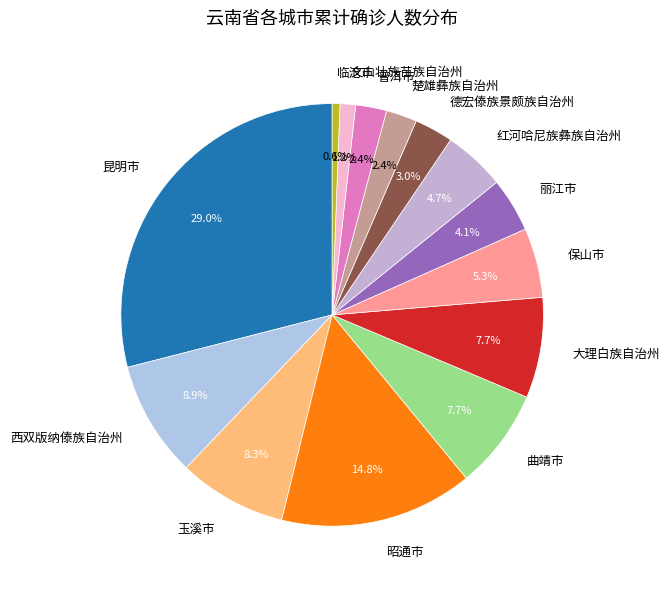

How many slices are in this pie chart?

14